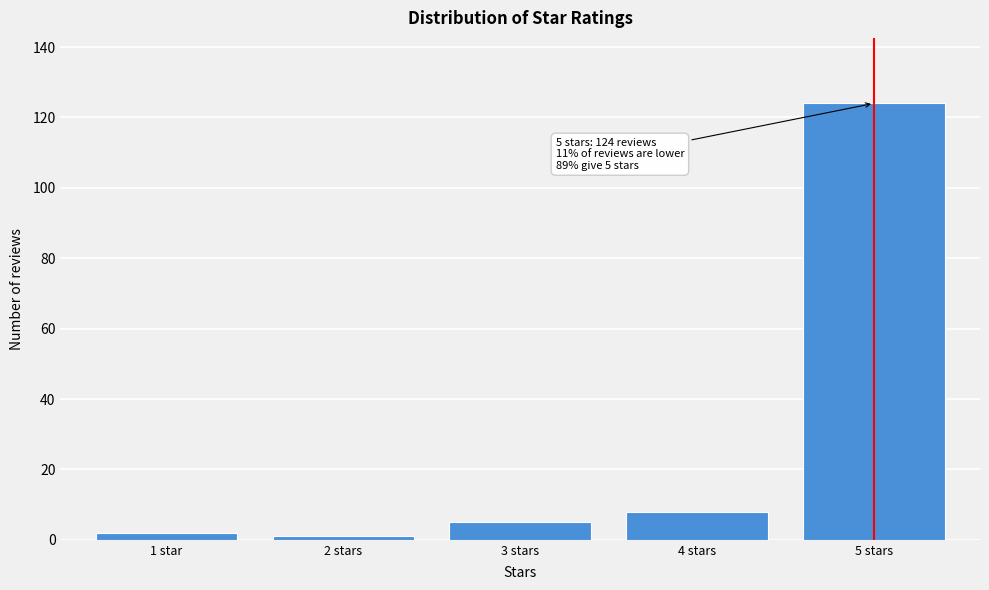

Reading left to right, transcribe all the data shown in this chart.

2	1	5	8	124